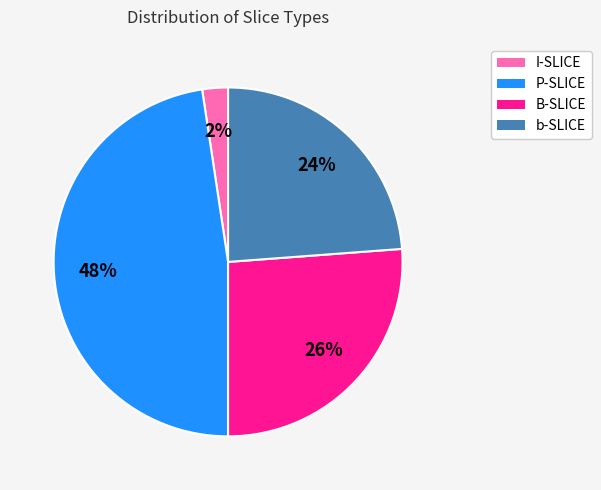

Count the number of slices in the pie.

4